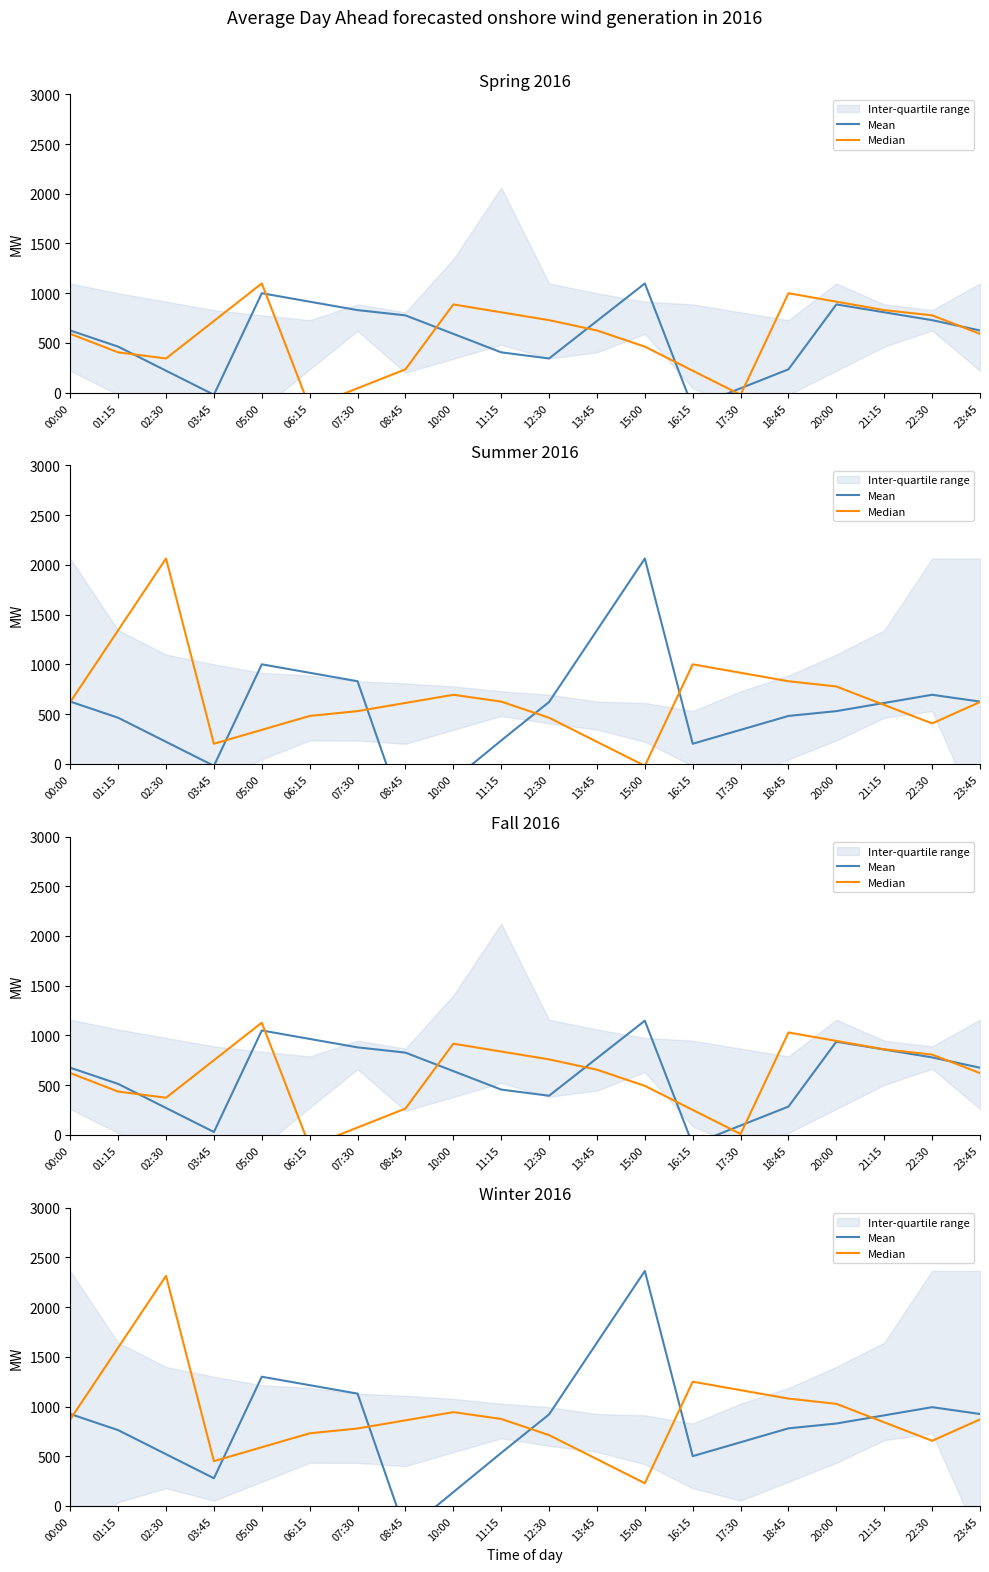

What is the total value across all series at 10:00?

1082.0